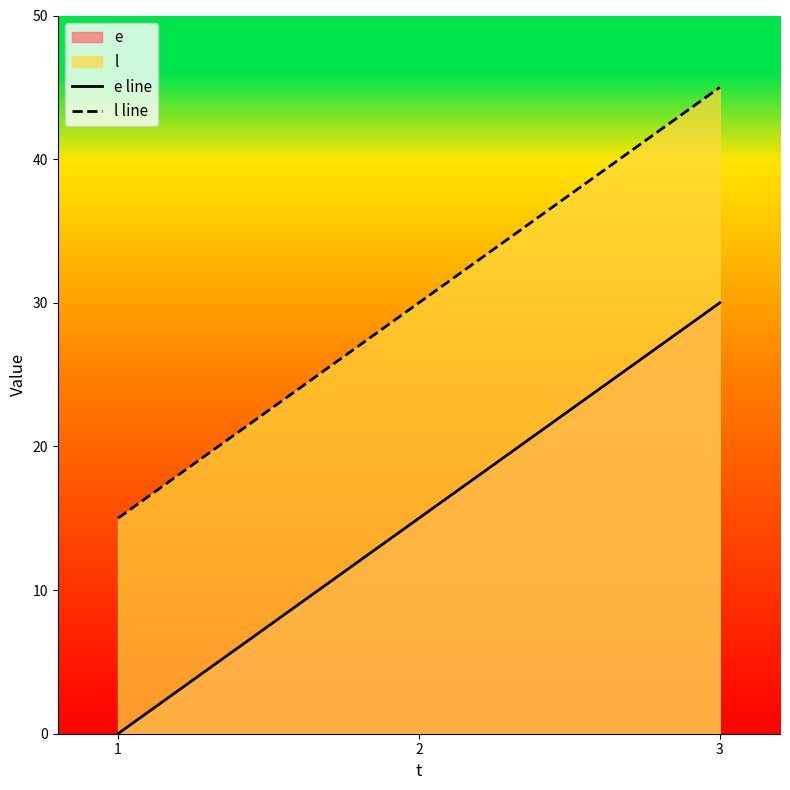

List the series in order of their peak value, lowest first.

e line, l line